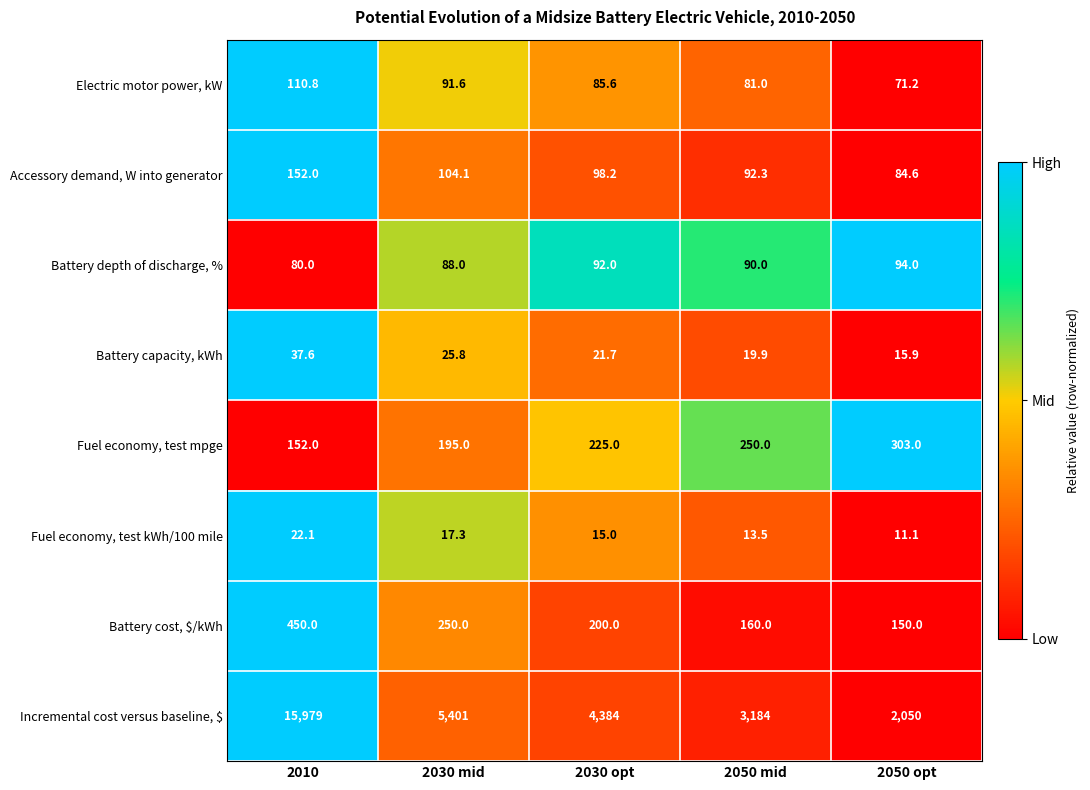

What value does the Accessory demand, W into generator series have at 2050 mid?

92.3